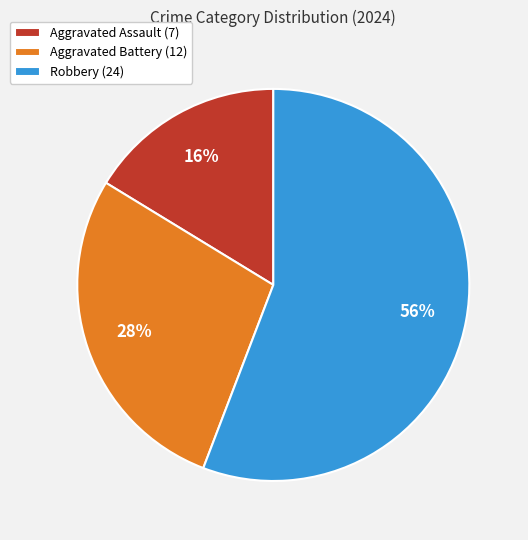

What is the largest slice in the pie chart?

Robbery